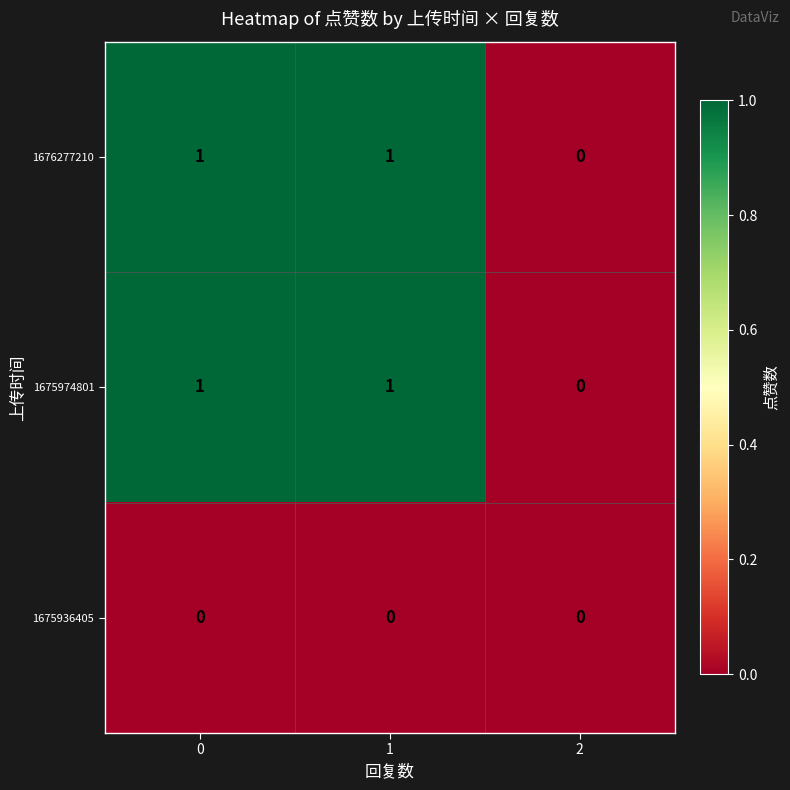

Count the 1676277210 values in the range 0 to 1.

3